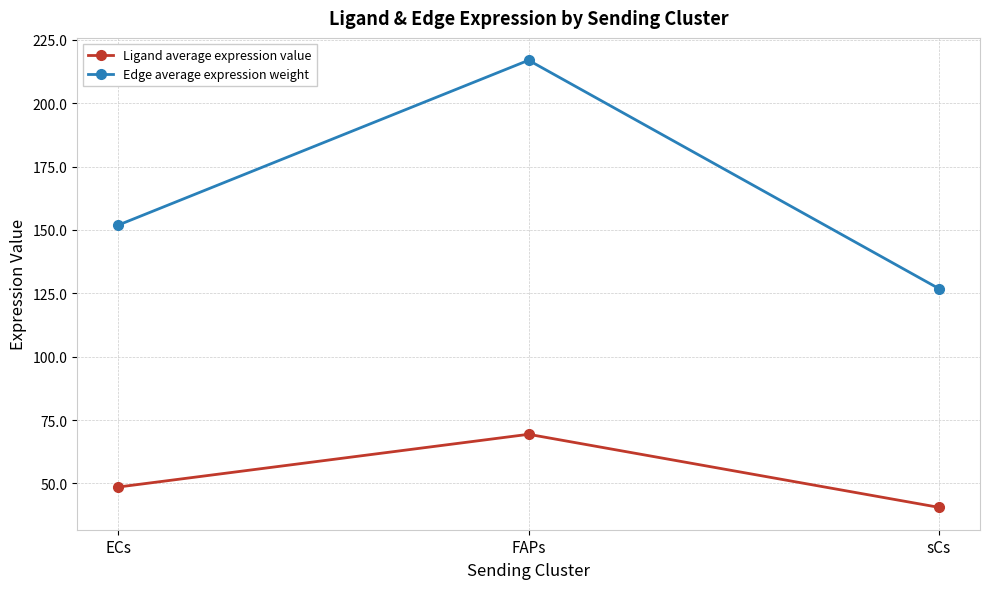

What is the sum of all Edge average expression weight values?

495.7